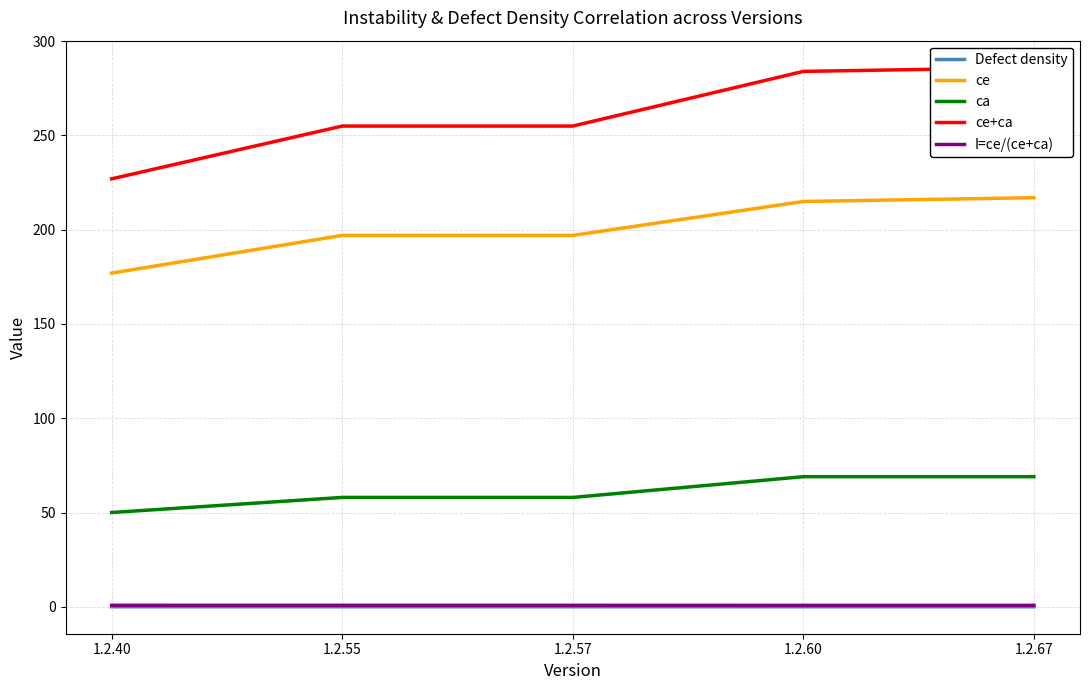

The value of Defect density at 1.2.60 is 0.0. True or false?

False